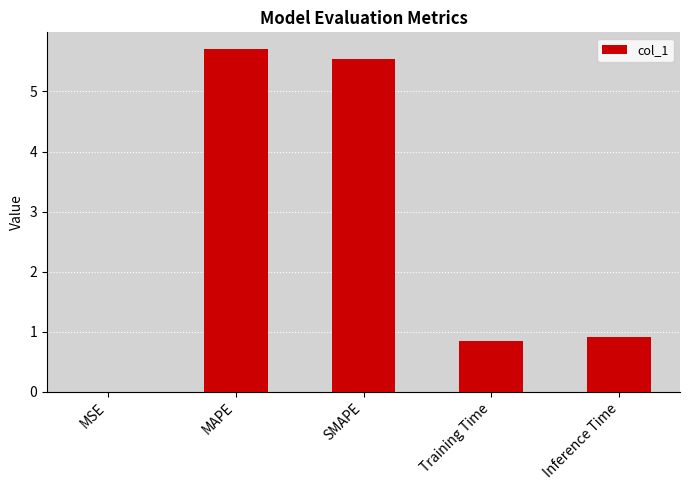

Read the value at Training Time.

0.8